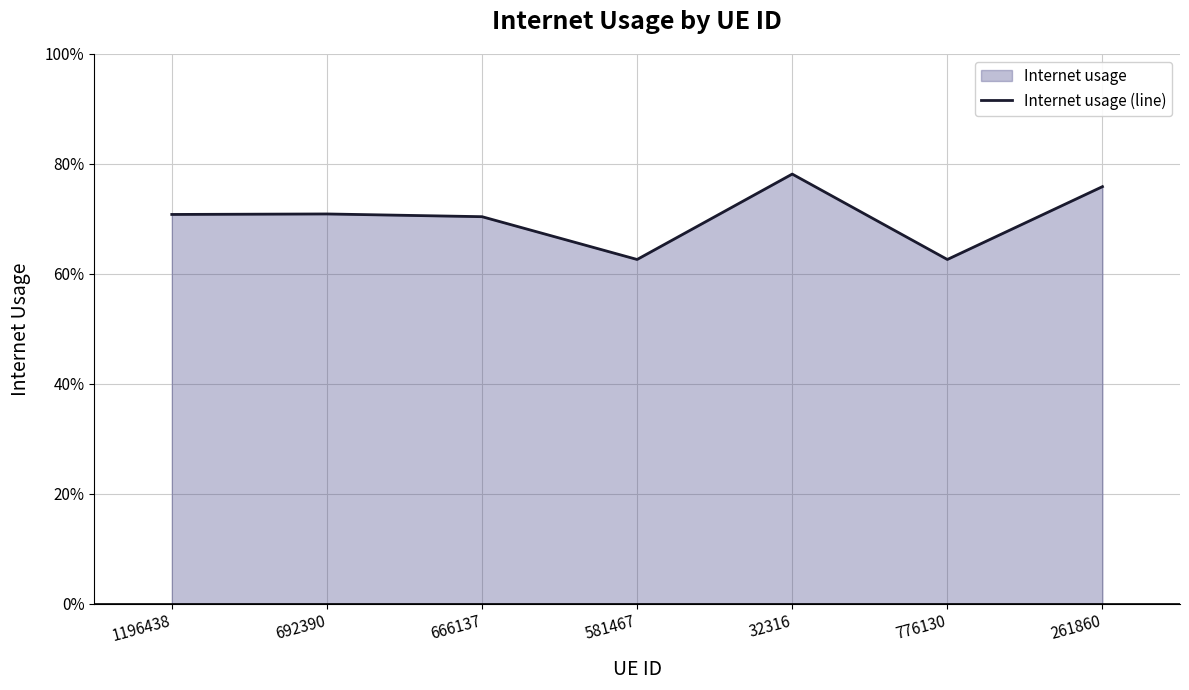

What is the approximate value at 1196438?

0.7